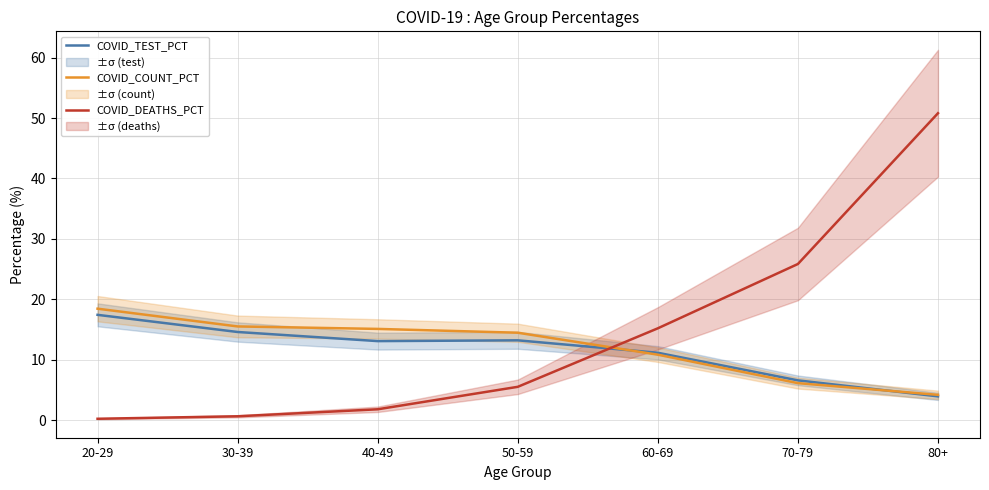

True or false: COVID_TEST_PCT has more than 2 points higher than both neighbors.

False